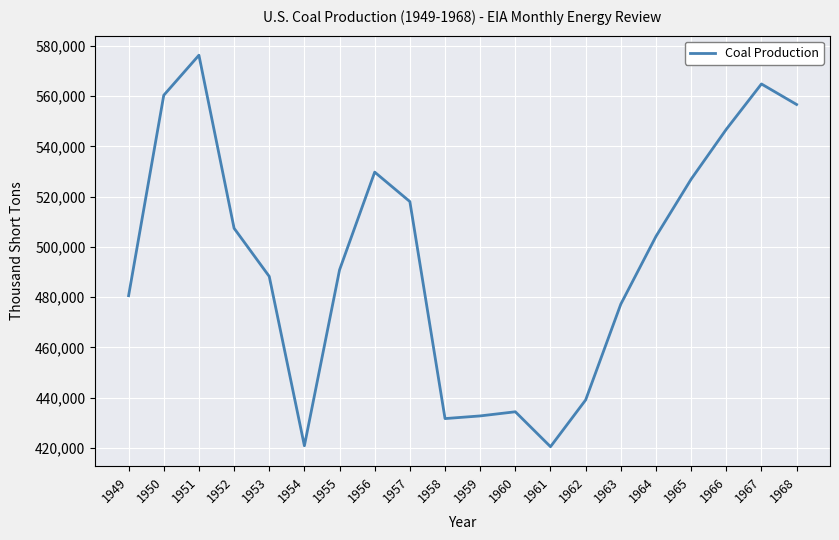

What is the sum of all values?

9907229